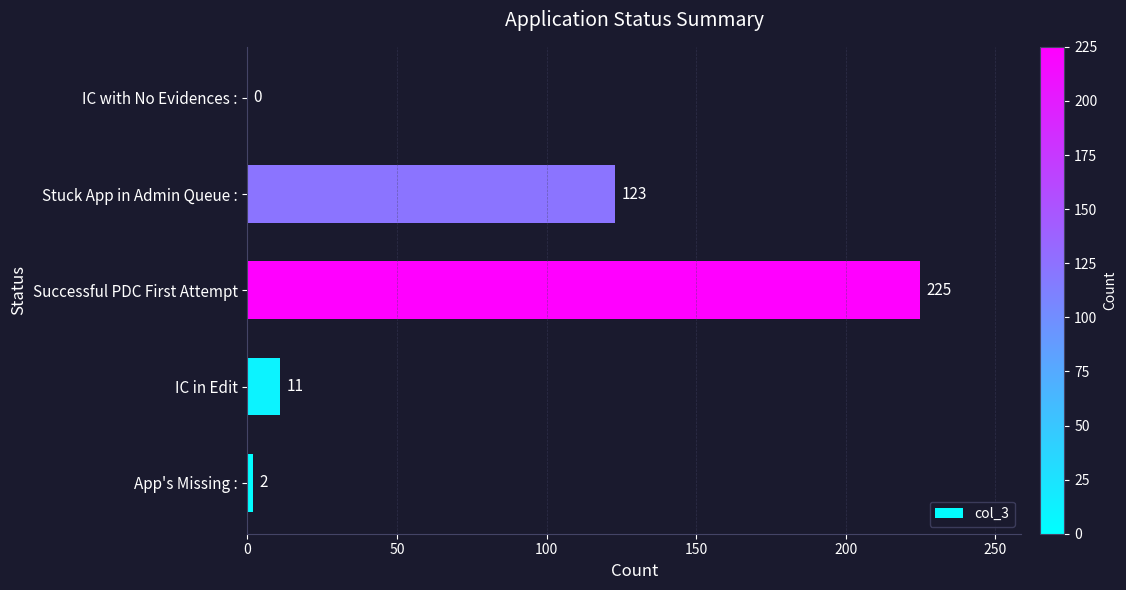

True or false: the data shows 3 at IC in Edit.

False